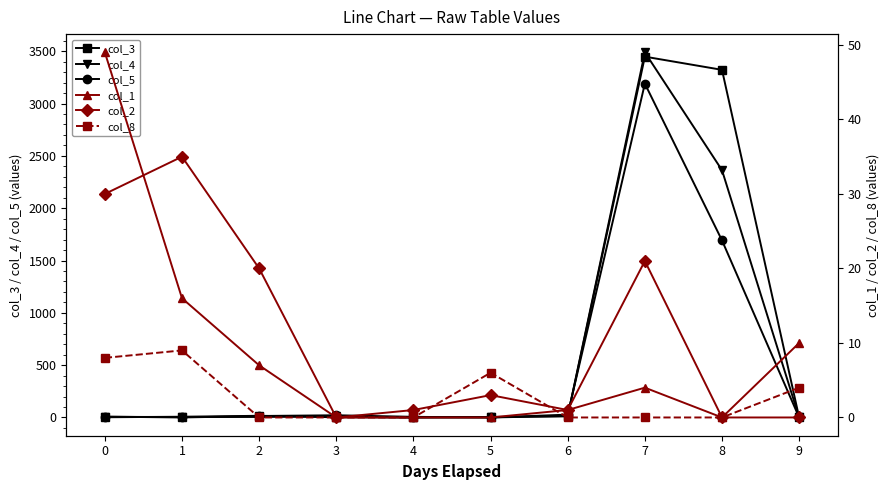

How many lines are shown in the chart?

6